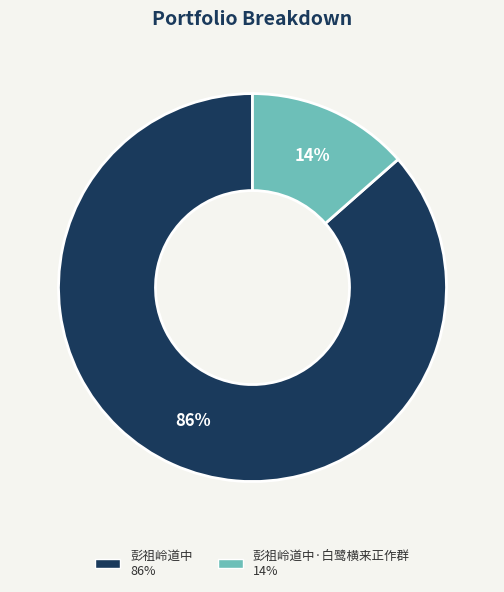

Does any single category account for the majority?

Yes